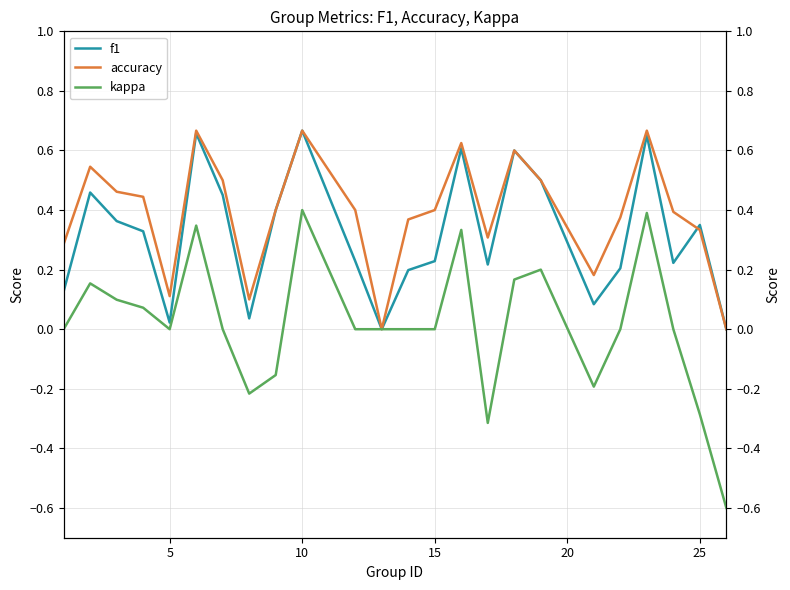

What is the highest value of the f1 series?

0.7